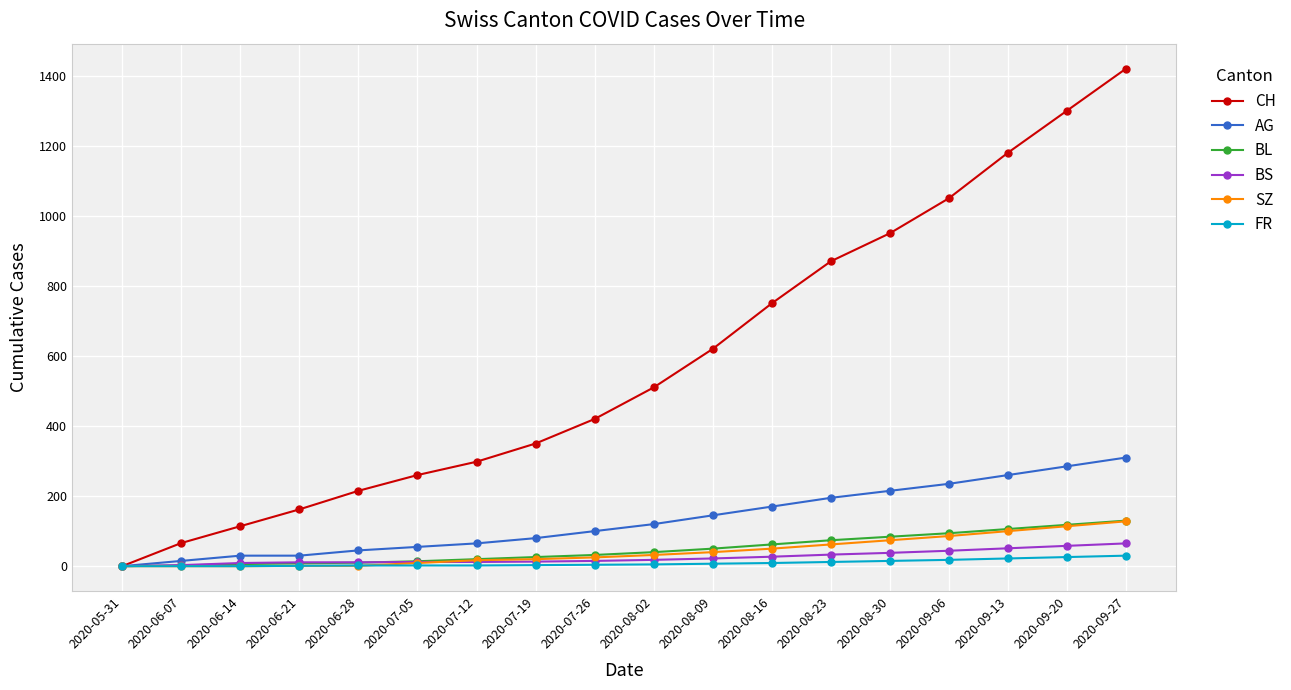

How many data points does each series have?

18